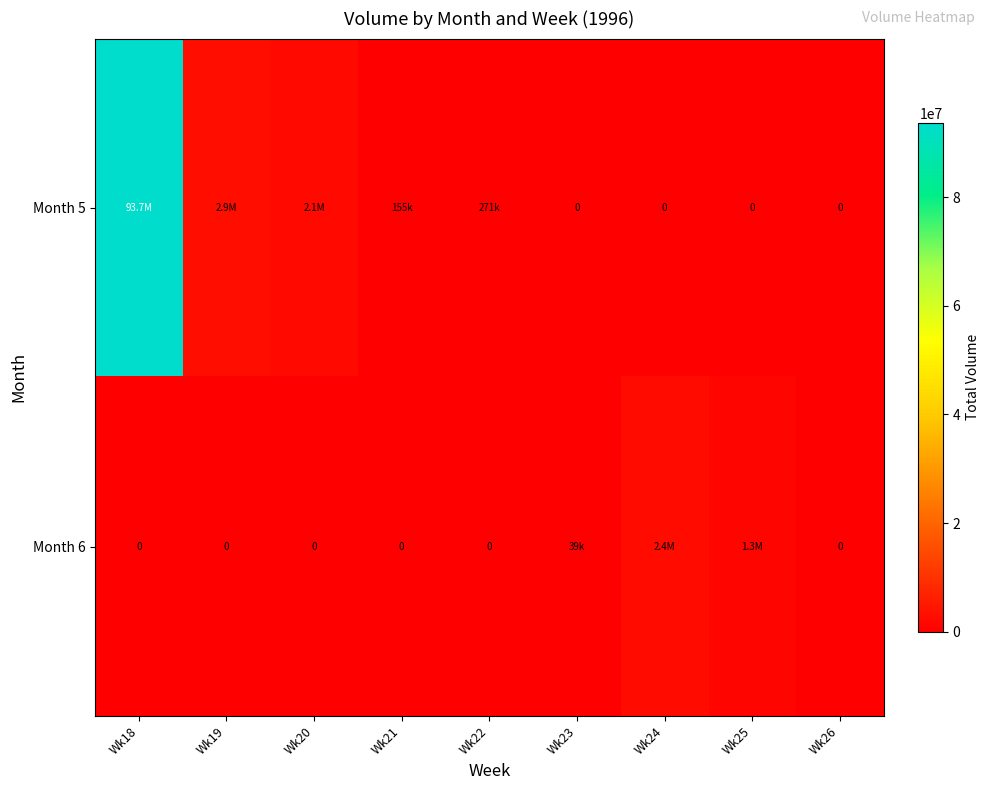

The value of Month 6 at Wk22 is 1145761. True or false?

False